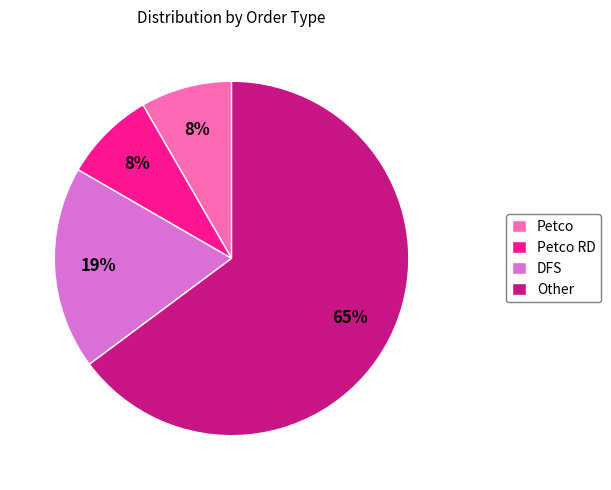

The Petco slice represents 17% of the pie. True or false?

False